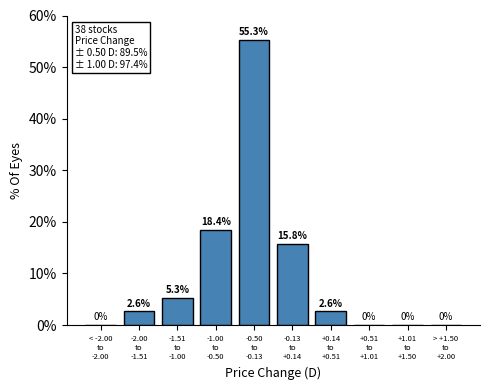

What is the sum of all values?

100.0